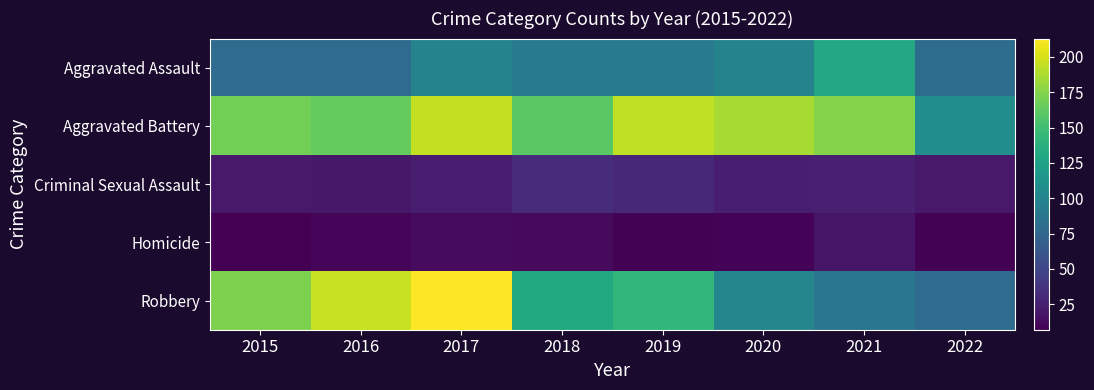

Which series changed the most between 2020 and 2022?

Aggravated Battery